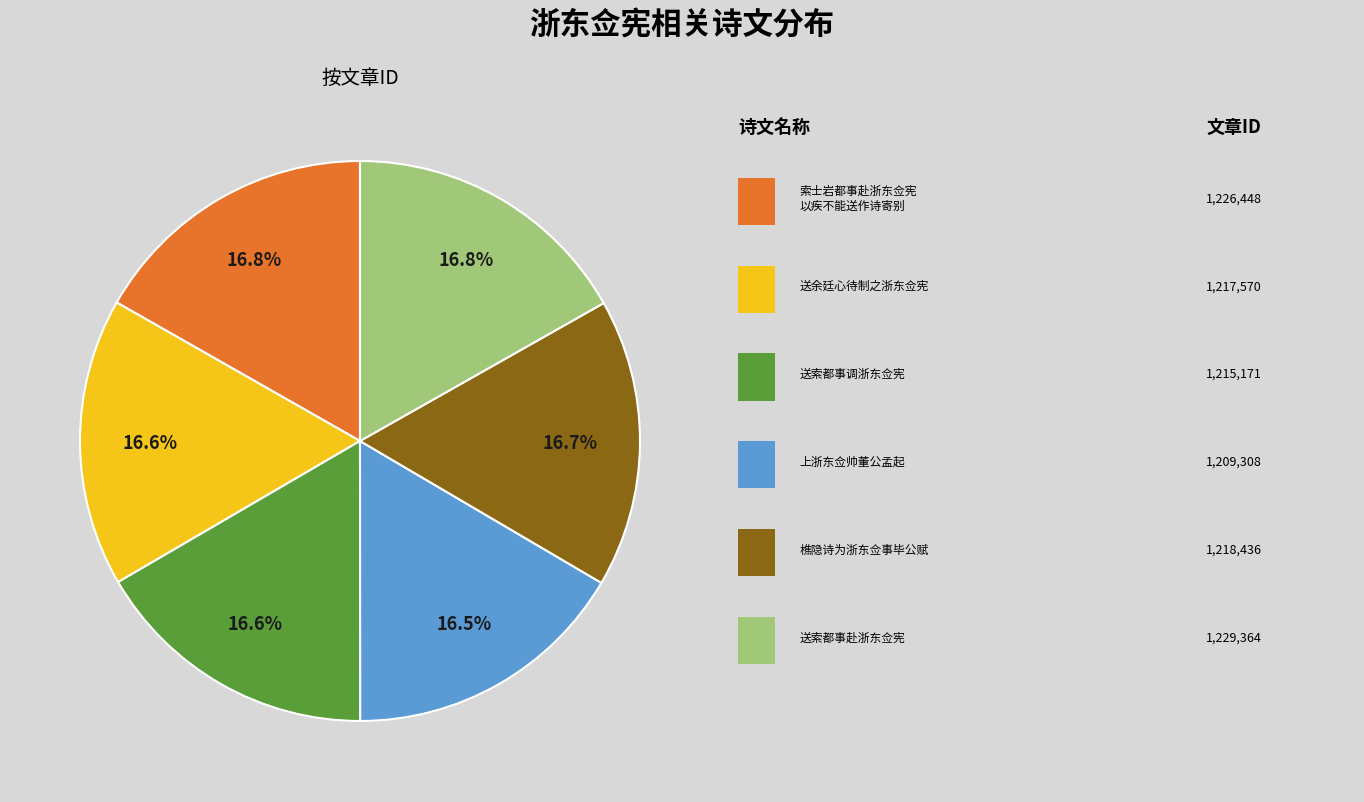

Is there a majority slice in this chart?

No